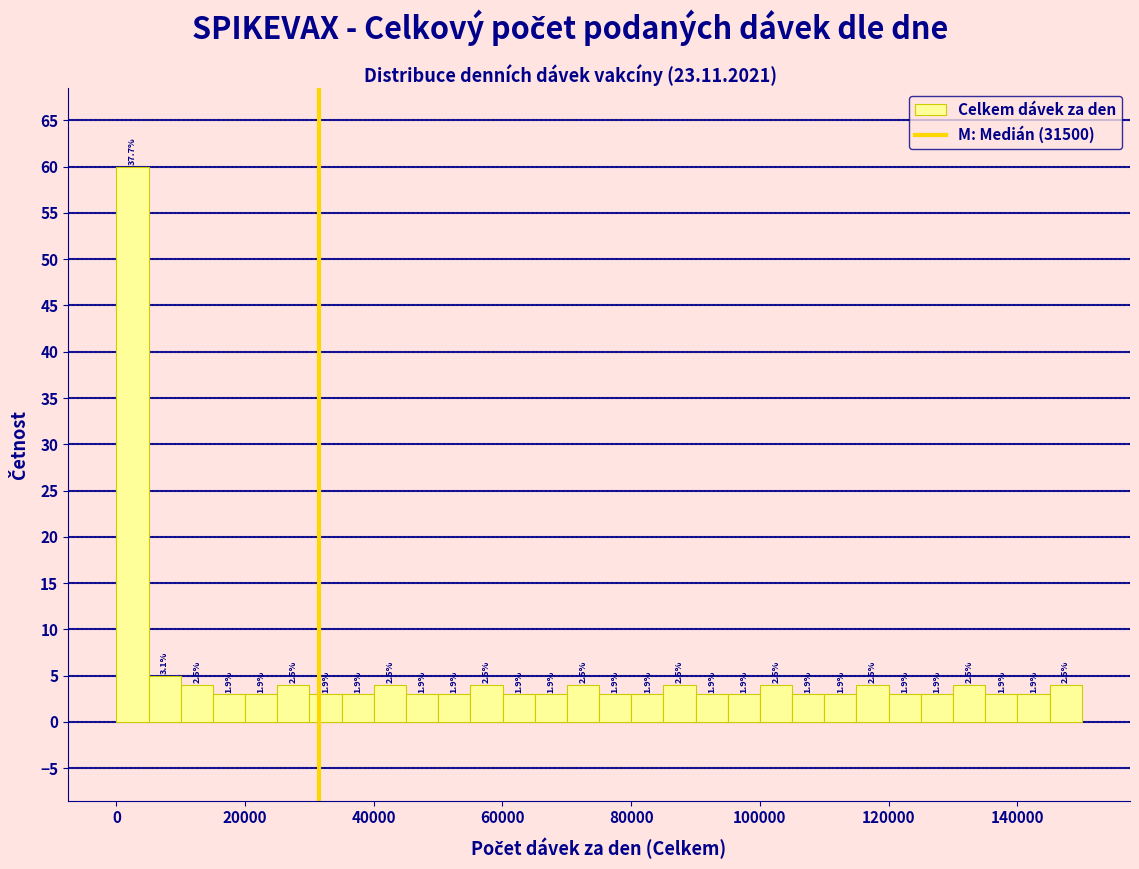

Around what value on the x-axis is the tallest bar? Give the approximate position of its centre, as read against the axis.

2000